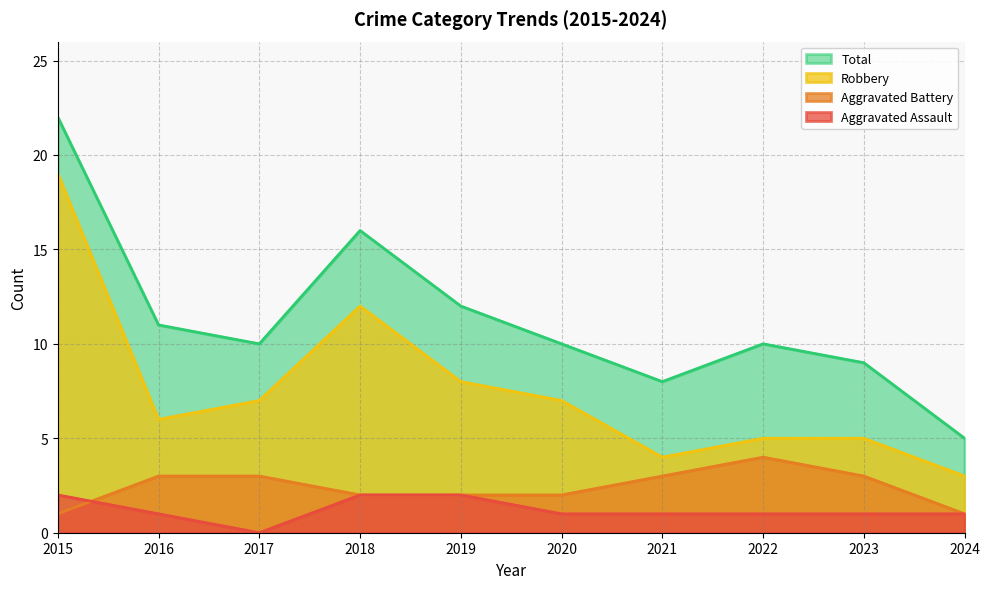

Which series has the widest spread of values?

Total